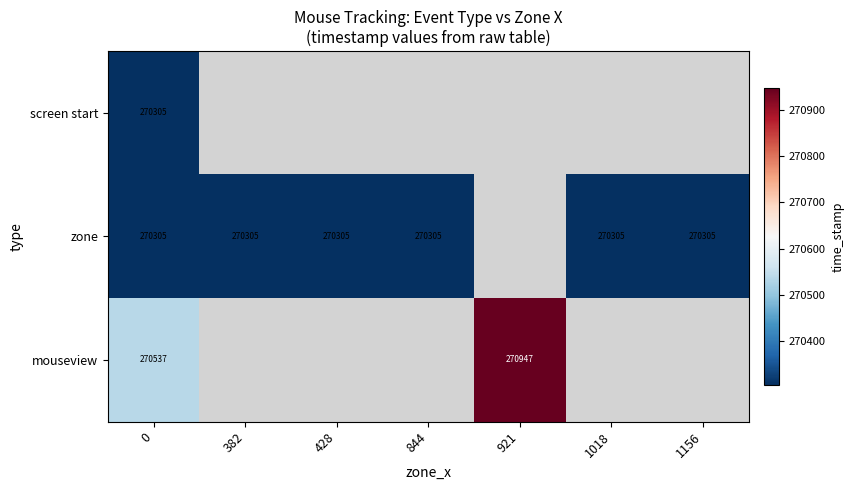

List the series in order of their overall mean, lowest first.

screen start, zone, mouseview